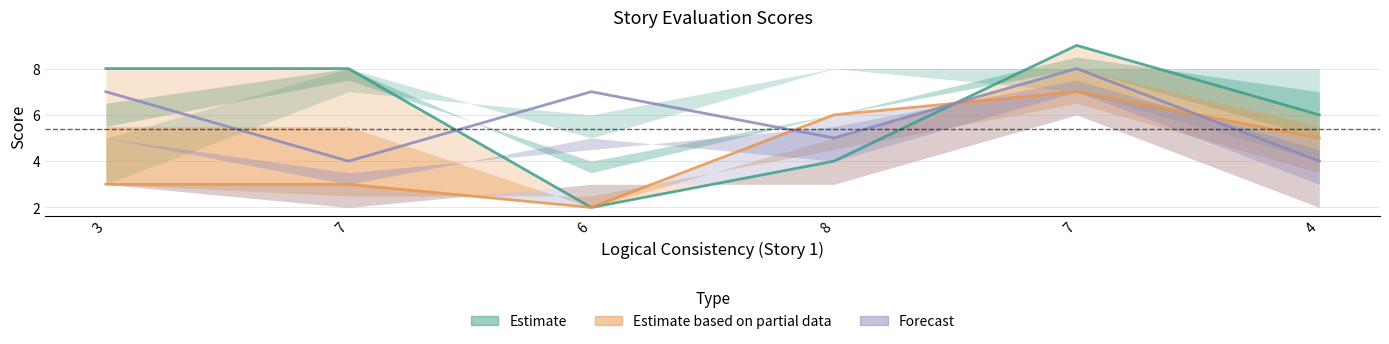

What are all the series names shown in the legend?

Estimate, Estimate based on partial data, Forecast